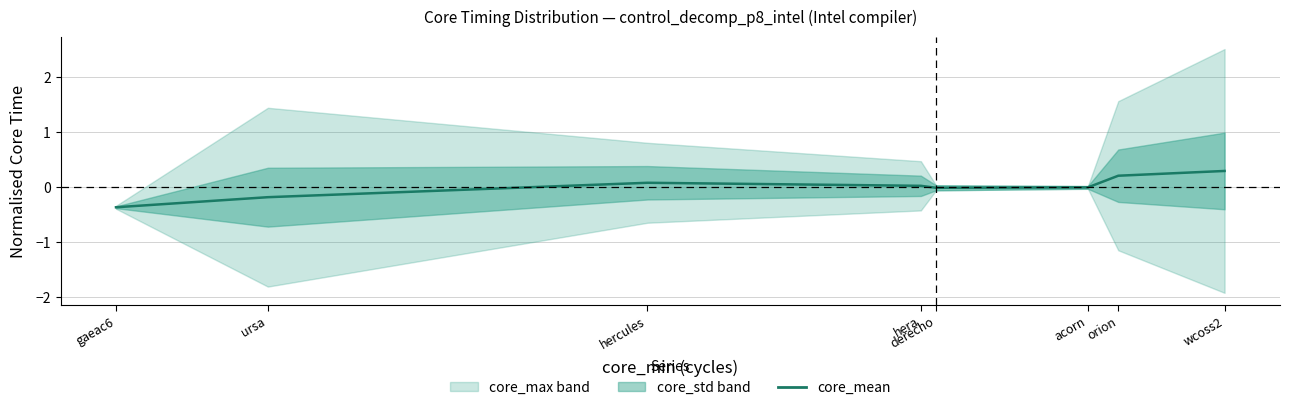

The value at acorn is -0.0. True or false?

False